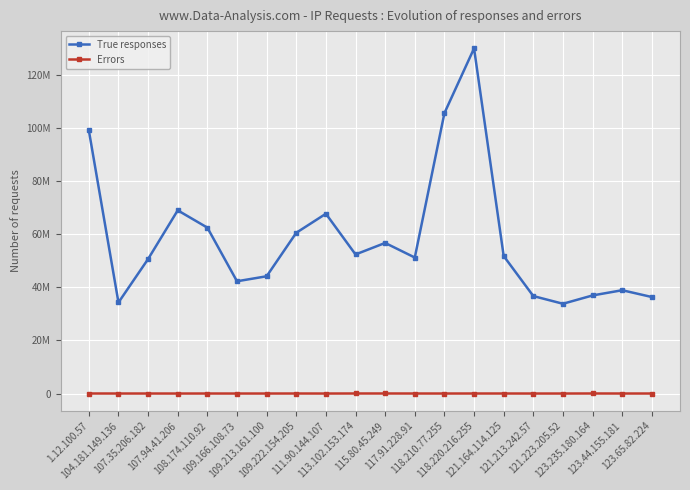

In Errors, how many points are higher than both neighbors (excluding endpoints)?

5